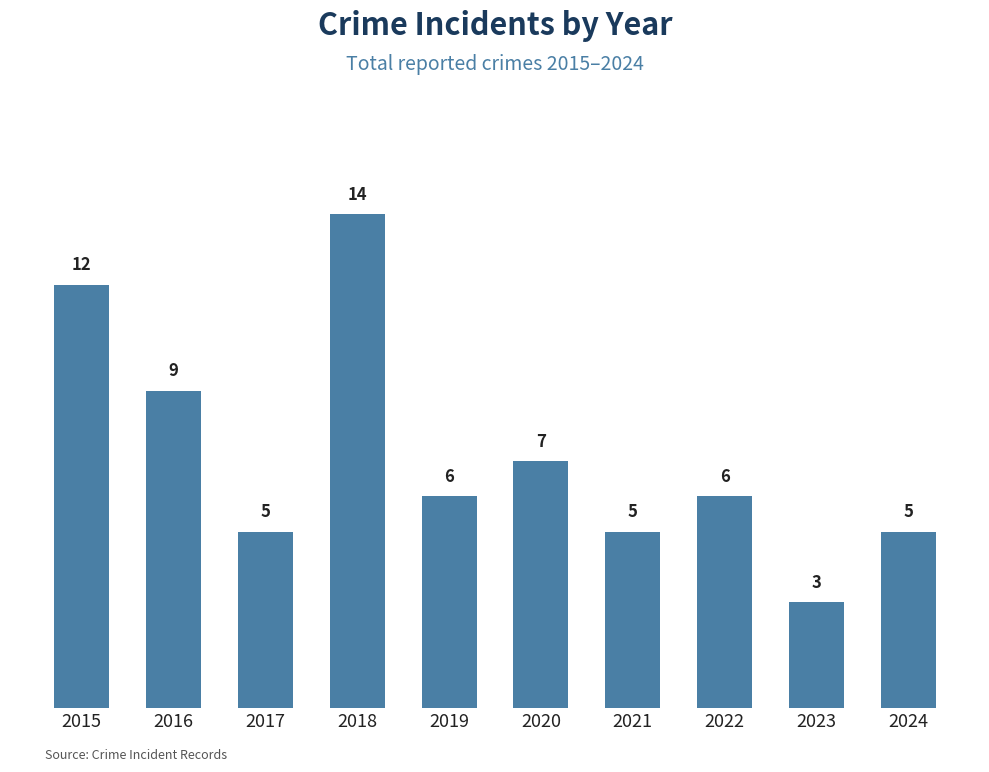

What is the value of the 7th bar from the left?

5